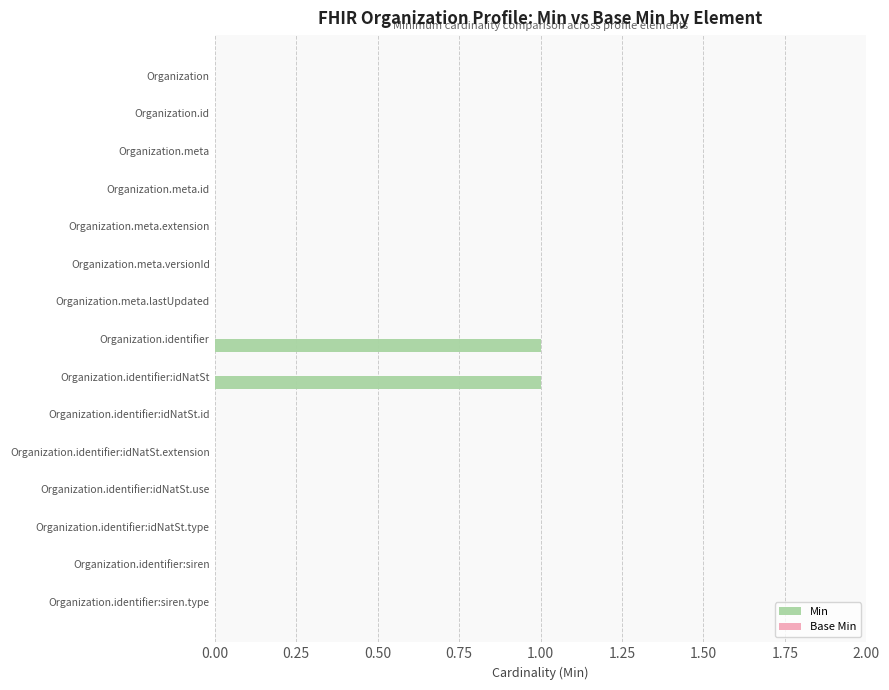

The value at Organization.id is 0. True or false?

True